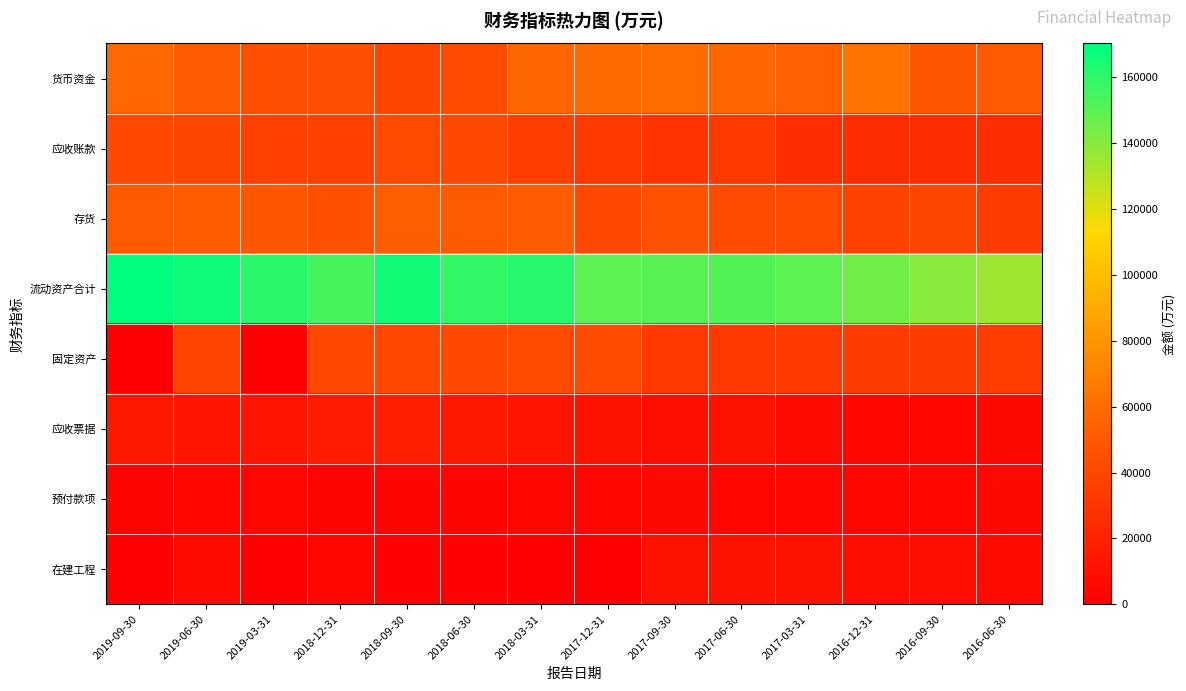

What is the spread (max minus min) of values at 2018-09-30?

164396